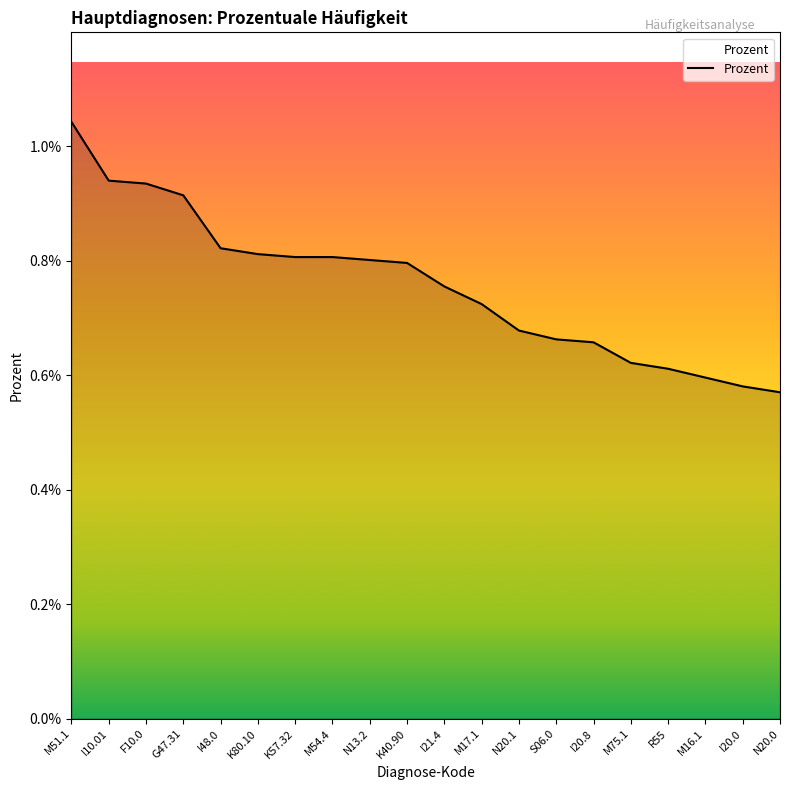

Does the chart display data point markers on the line(s)?

No